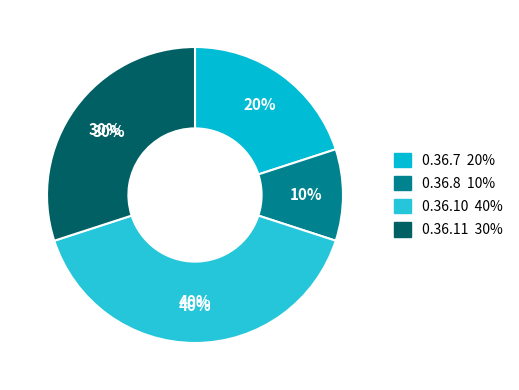

Is it true that 0.36.8 is 10% of the pie?

True